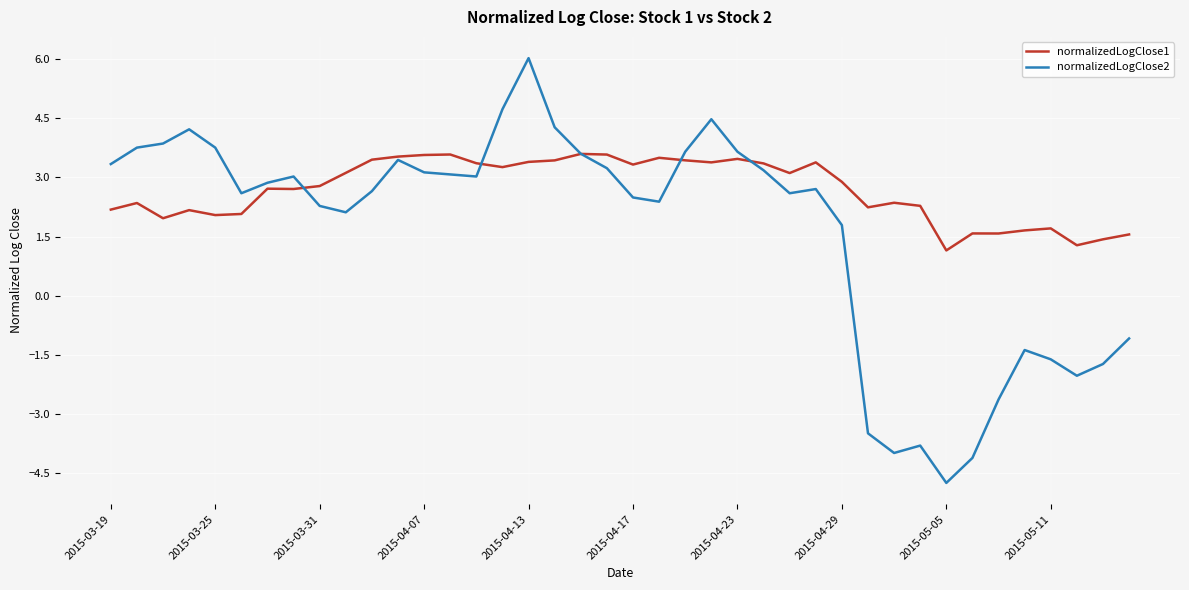

What is the average value of the normalizedLogClose1 series?

2.7